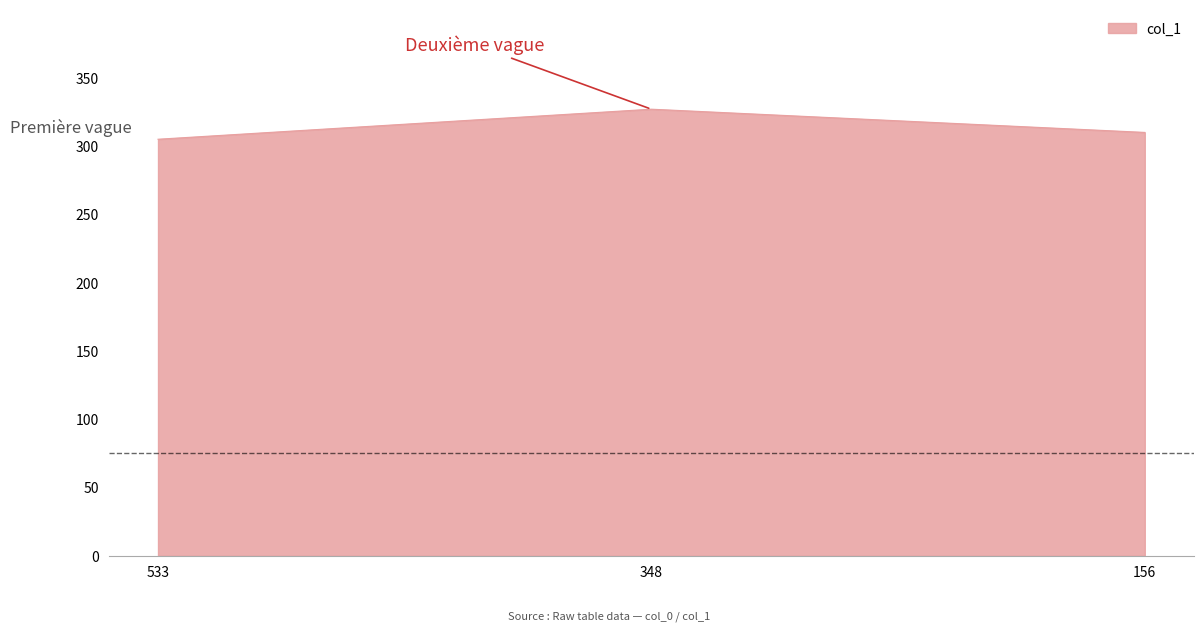

What is the difference between the values at 348 and 533?

22